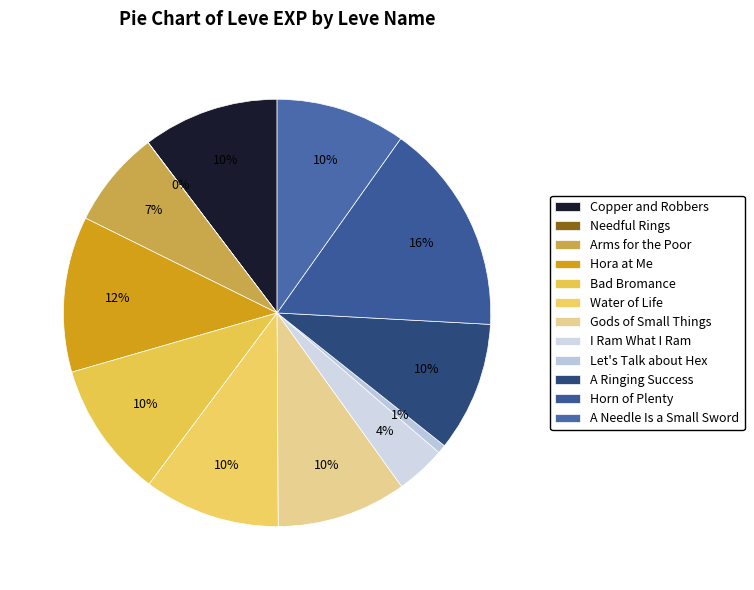

The A Needle Is a Small Sword slice represents 10% of the pie. True or false?

True